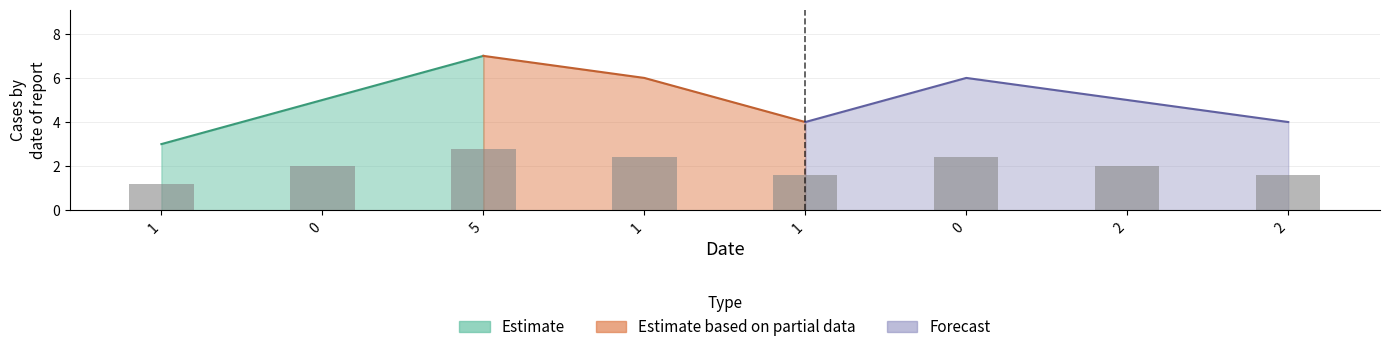

What is the sum of all values?

16.0